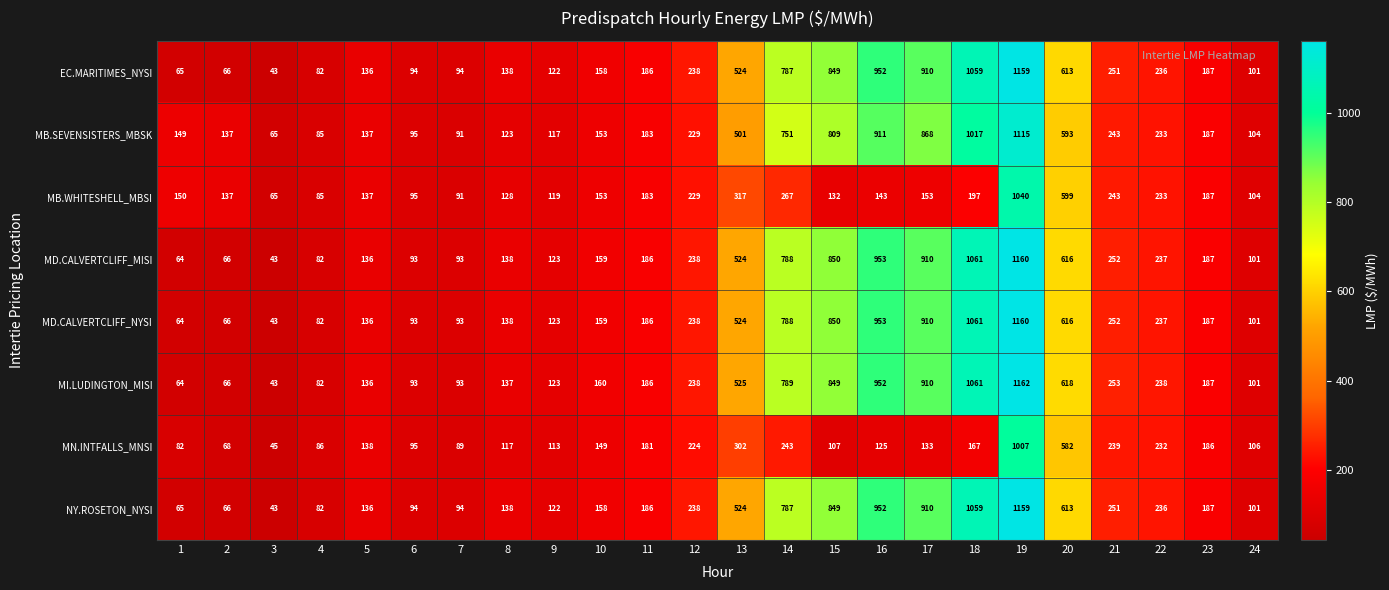

The EC.MARITIMES_NYSI series shows 238 at 12. True or false?

True